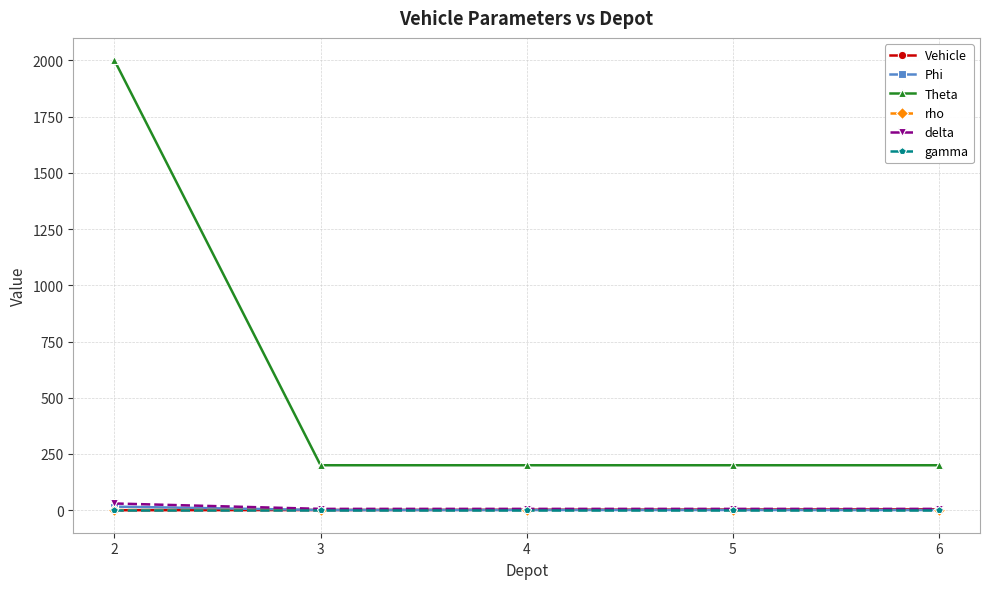

What is the greatest value displayed?

2000.0